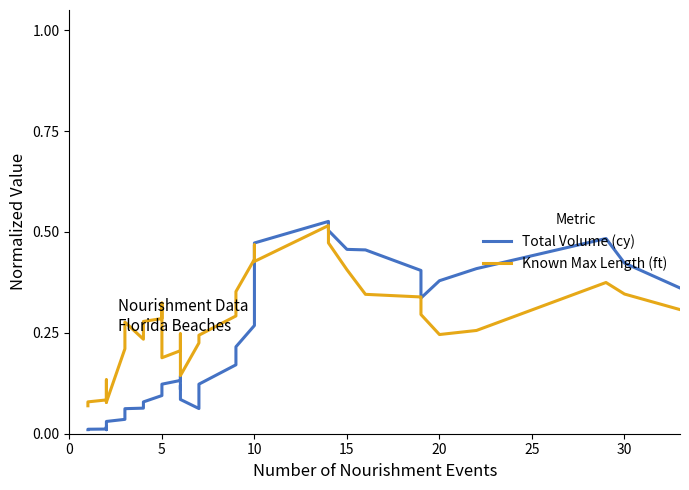

In Known Max Length (ft), how many points are higher than both neighbors (excluding endpoints)?

6